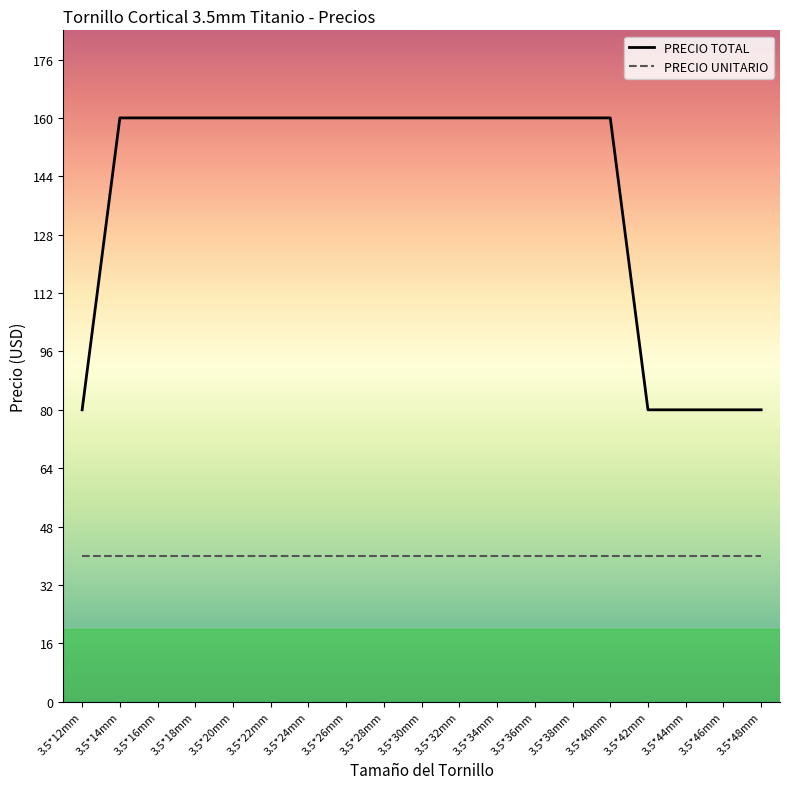

Reading left to right, list all the values displayed in this chart.

PRECIO TOTAL: 80	160	160	160	160	160	160	160	160	160	160	160	160	160	160	80	80	80	80
PRECIO UNITARIO: 40	40	40	40	40	40	40	40	40	40	40	40	40	40	40	40	40	40	40